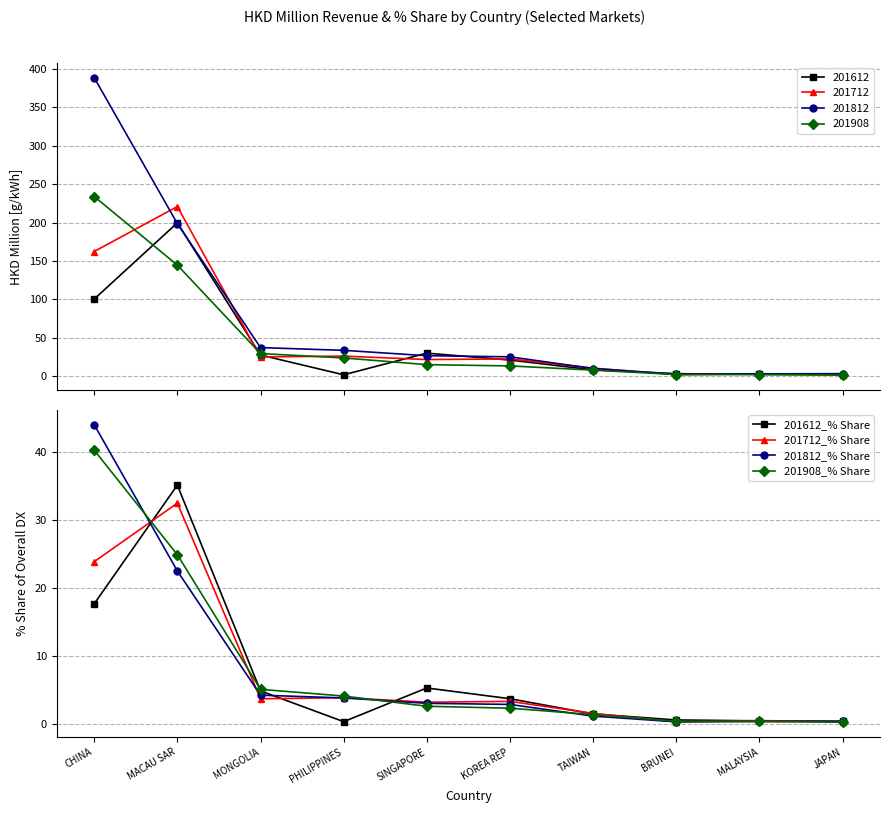

What is the average value of the 201812_% Share series?

8.3